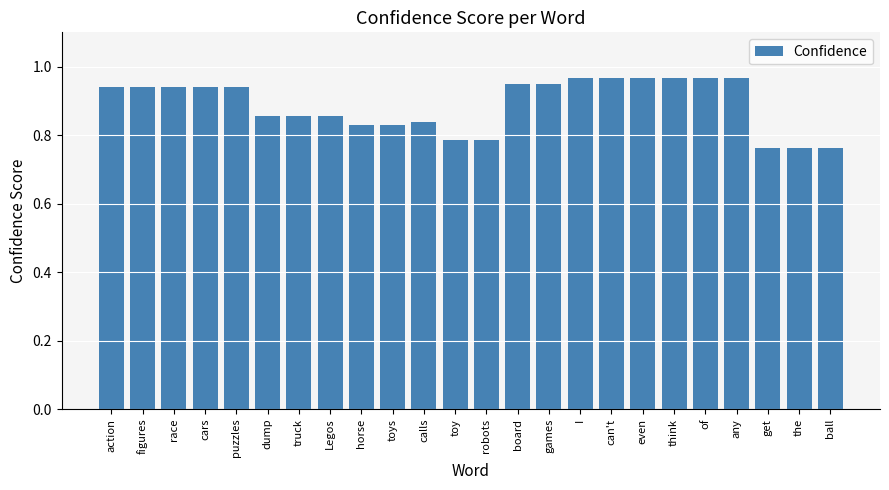

How many values are between 0 and 1?

24